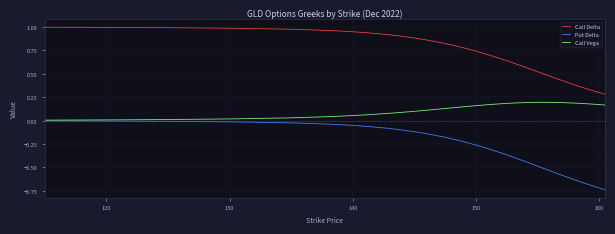

Which series has the largest range (max minus min)?

Put Delta